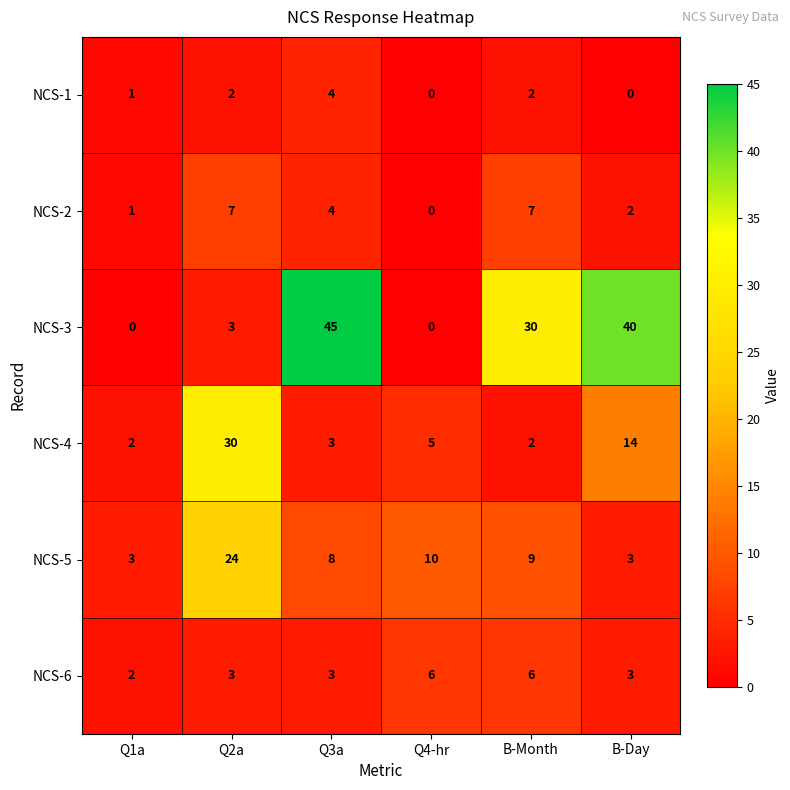

Which category has the highest value in the NCS-5 series?

Q2a